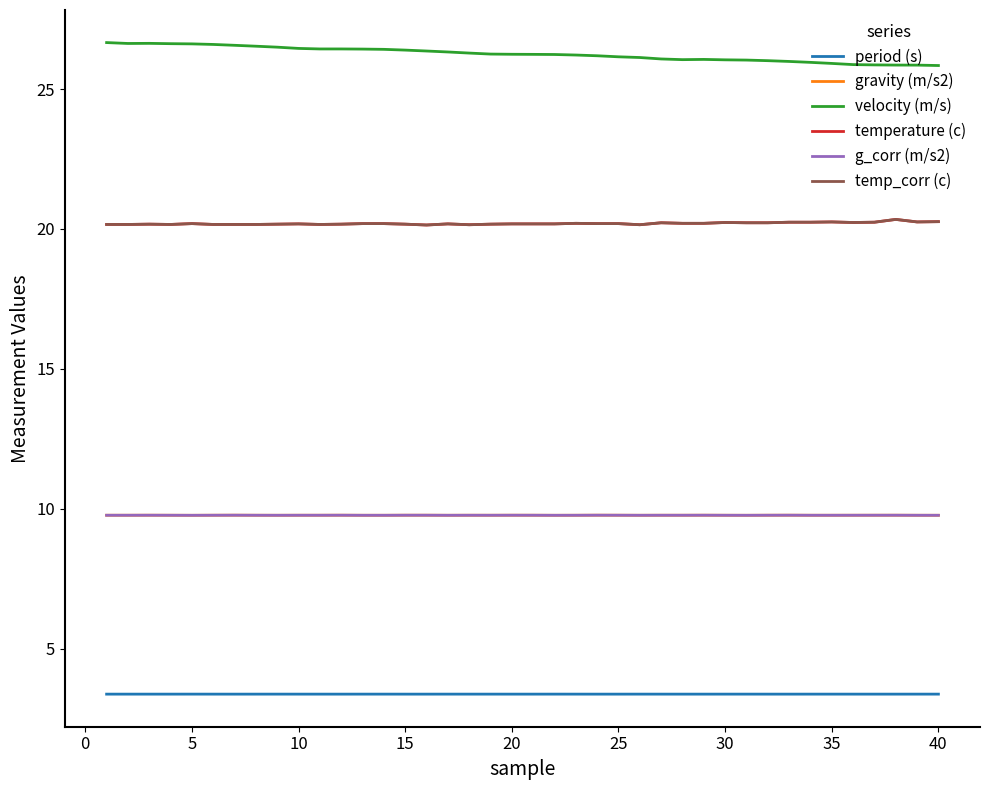

Reading left to right, list all the values displayed in this chart.

period (s): 3.4	3.4	3.4	3.4	3.4	3.4	3.4	3.4	3.4	3.4	3.4	3.4	3.4	3.4	3.4	3.4	3.4	3.4	3.4	3.4	3.4	3.4	3.4	3.4	3.4	3.4	3.4	3.4	3.4	3.4	3.4	3.4	3.4	3.4	3.4	3.4	3.4	3.4	3.4	3.4
gravity (m/s2): 9.8	9.8	9.8	9.8	9.8	9.8	9.8	9.8	9.8	9.8	9.8	9.8	9.8	9.8	9.8	9.8	9.8	9.8	9.8	9.8	9.8	9.8	9.8	9.8	9.8	9.8	9.8	9.8	9.8	9.8	9.8	9.8	9.8	9.8	9.8	9.8	9.8	9.8	9.8	9.8
velocity (m/s): 26.7	26.6	26.6	26.6	26.6	26.6	26.6	26.5	26.5	26.5	26.4	26.4	26.4	26.4	26.4	26.4	26.3	26.3	26.2	26.2	26.2	26.2	26.2	26.2	26.2	26.1	26.1	26.1	26.1	26.0	26.0	26.0	26.0	26.0	25.9	25.9	25.9	25.9	25.9	25.8
temperature (c): 20.2	20.2	20.2	20.2	20.2	20.2	20.2	20.2	20.2	20.2	20.2	20.2	20.2	20.2	20.2	20.1	20.2	20.1	20.2	20.2	20.2	20.2	20.2	20.2	20.2	20.1	20.2	20.2	20.2	20.2	20.2	20.2	20.2	20.2	20.2	20.2	20.2	20.3	20.2	20.3
g_corr (m/s2): 9.8	9.8	9.8	9.8	9.8	9.8	9.8	9.8	9.8	9.8	9.8	9.8	9.8	9.8	9.8	9.8	9.8	9.8	9.8	9.8	9.8	9.8	9.8	9.8	9.8	9.8	9.8	9.8	9.8	9.8	9.8	9.8	9.8	9.8	9.8	9.8	9.8	9.8	9.8	9.8
temp_corr (c): 20.2	20.2	20.2	20.2	20.2	20.2	20.2	20.2	20.2	20.2	20.2	20.2	20.2	20.2	20.2	20.1	20.2	20.1	20.2	20.2	20.2	20.2	20.2	20.2	20.2	20.1	20.2	20.2	20.2	20.2	20.2	20.2	20.2	20.2	20.2	20.2	20.2	20.3	20.2	20.3